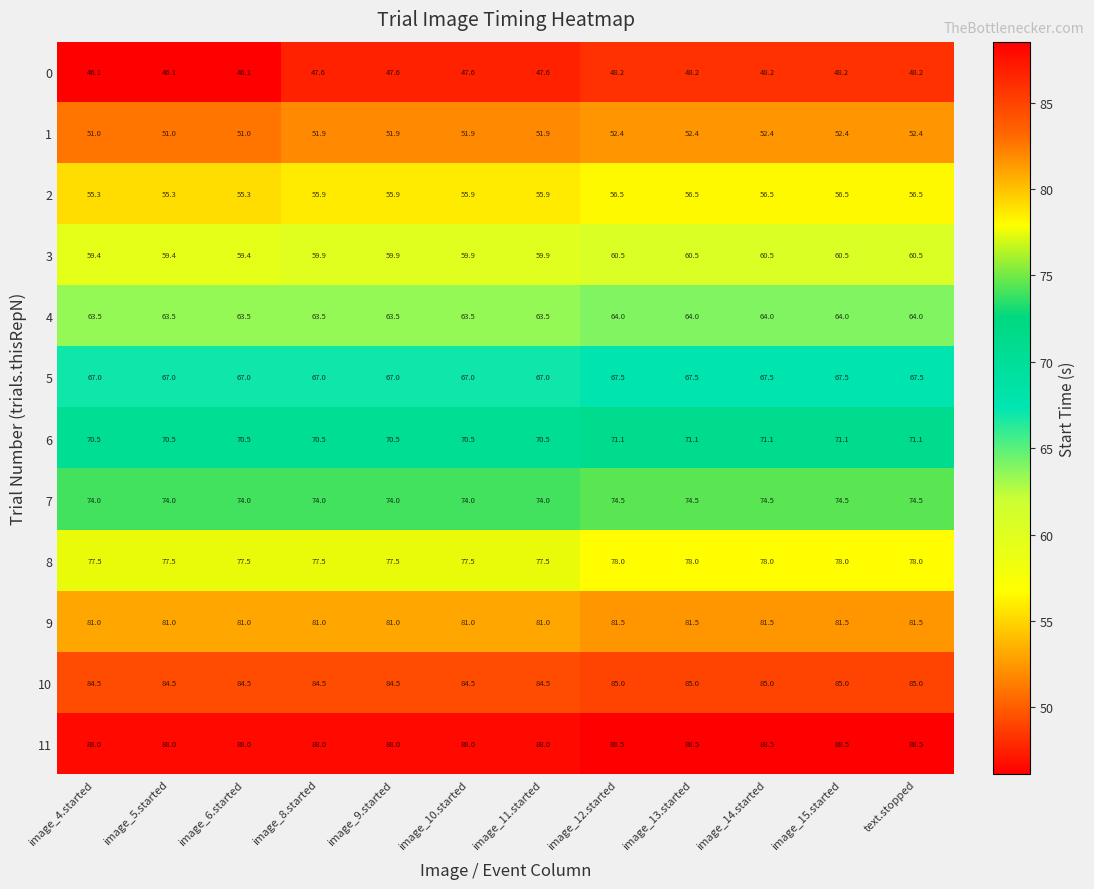

How many categories are shown in the chart?

12